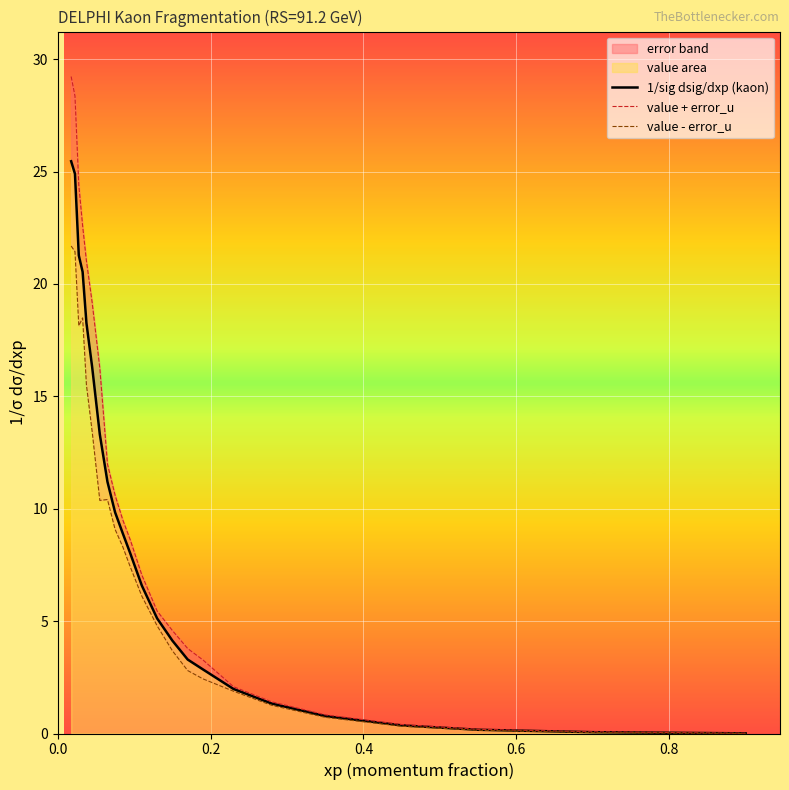

Is it true that value - error_u equals 21.7 at 0.0?

True